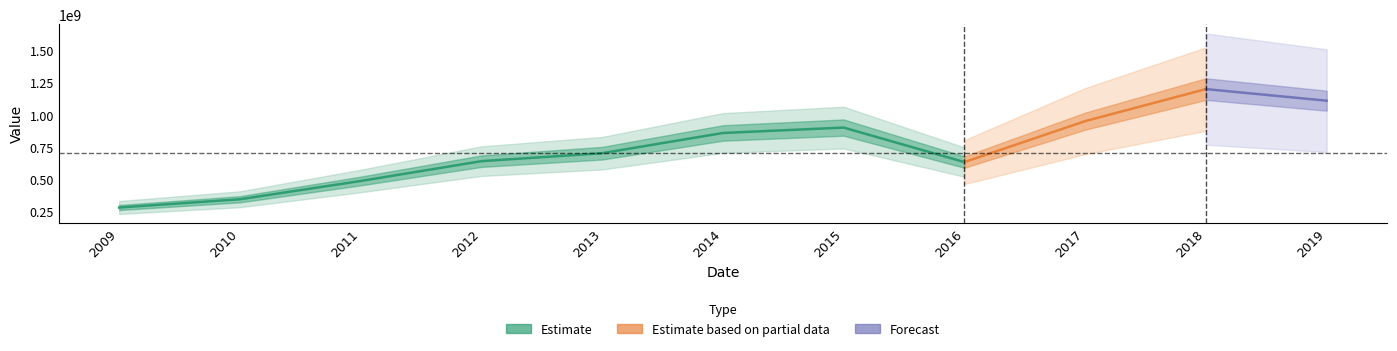

What is the smallest value displayed?

280000000